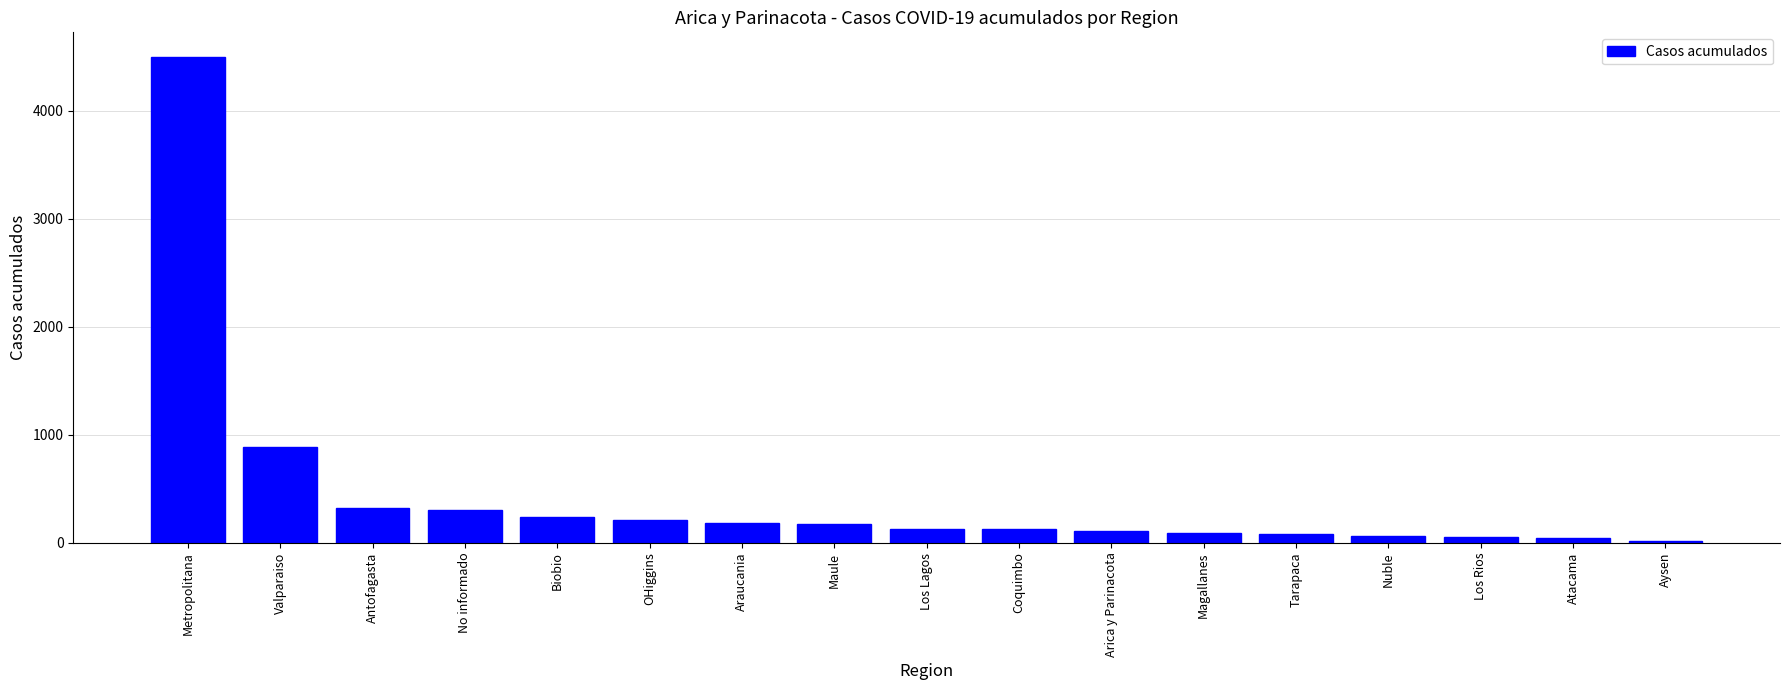

Does the chart contain any negative values?

No